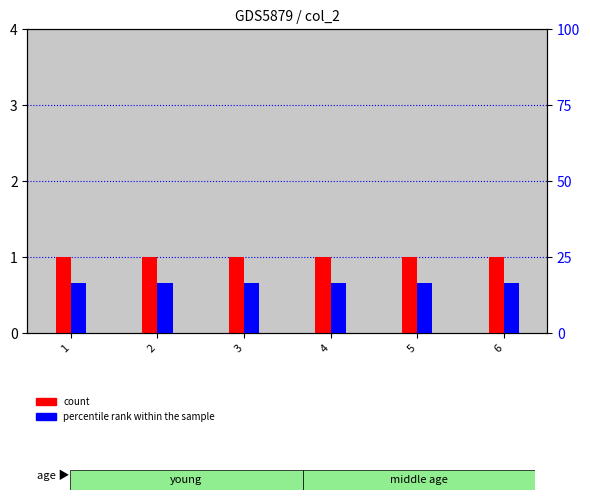

Reading left to right, extract all data points from this chart.

count: 1.0	1.0	1.0	1.0	1.0	1.0
percentile rank within the sample: 16.7	16.7	16.7	16.7	16.7	16.7